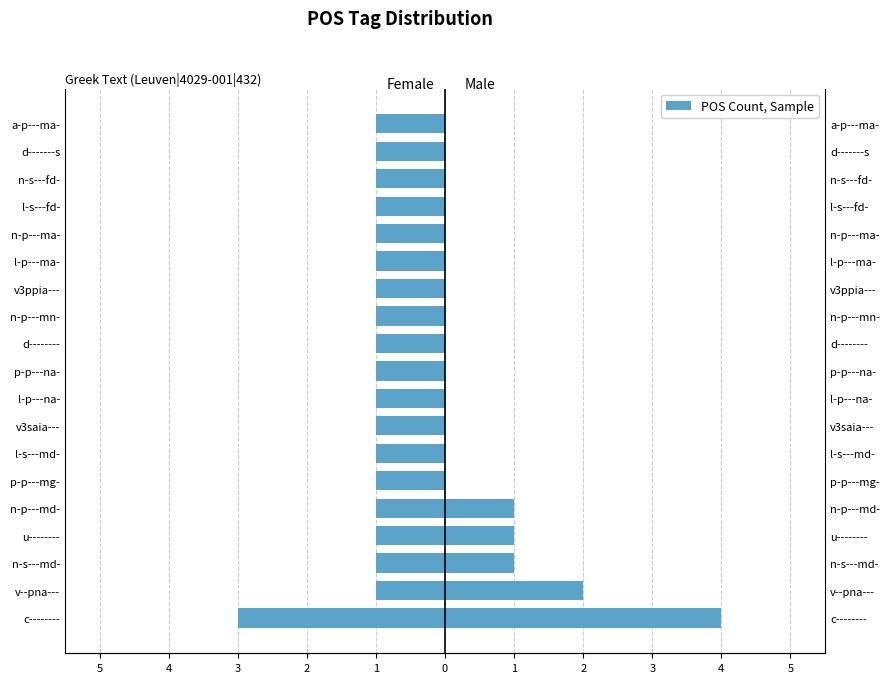

What value does the Male series have at n-p---md-?

1